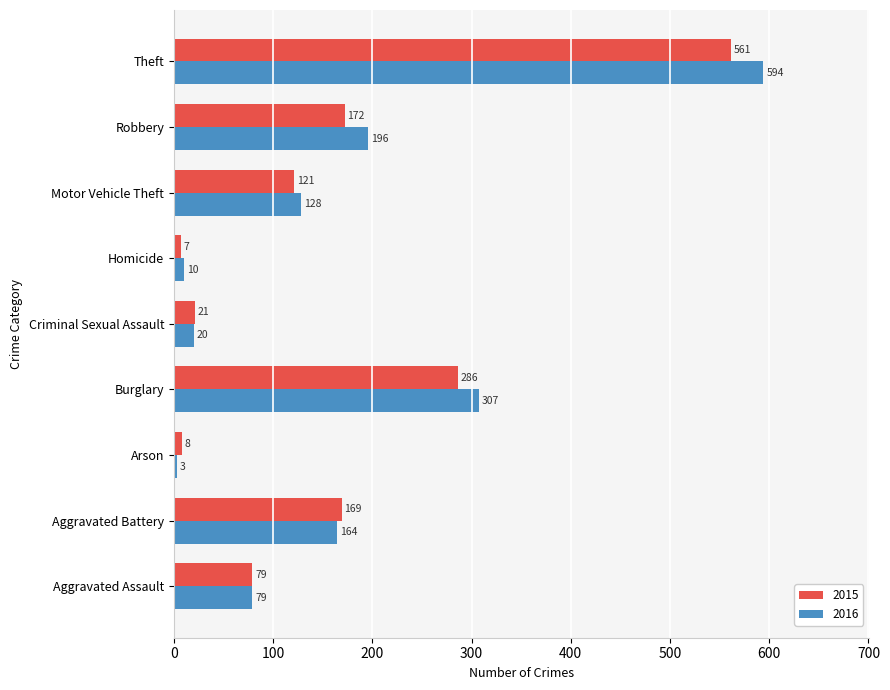

Read the 2016 value at Motor Vehicle Theft, to the nearest 10.

130